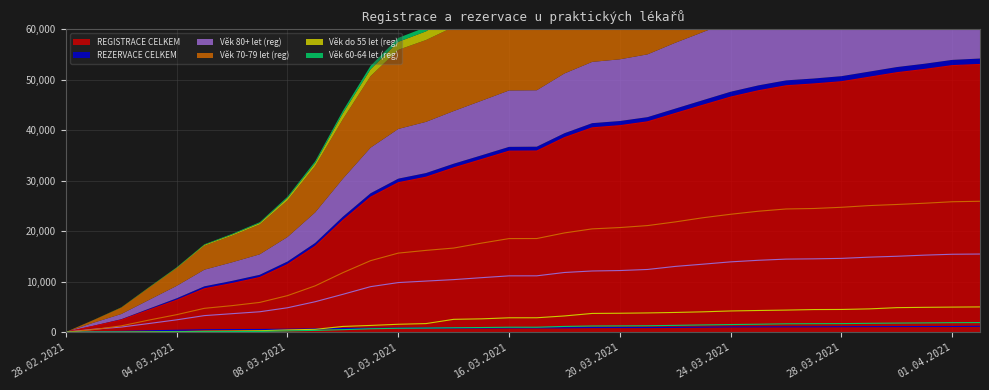

How many lines are shown in the chart?

6